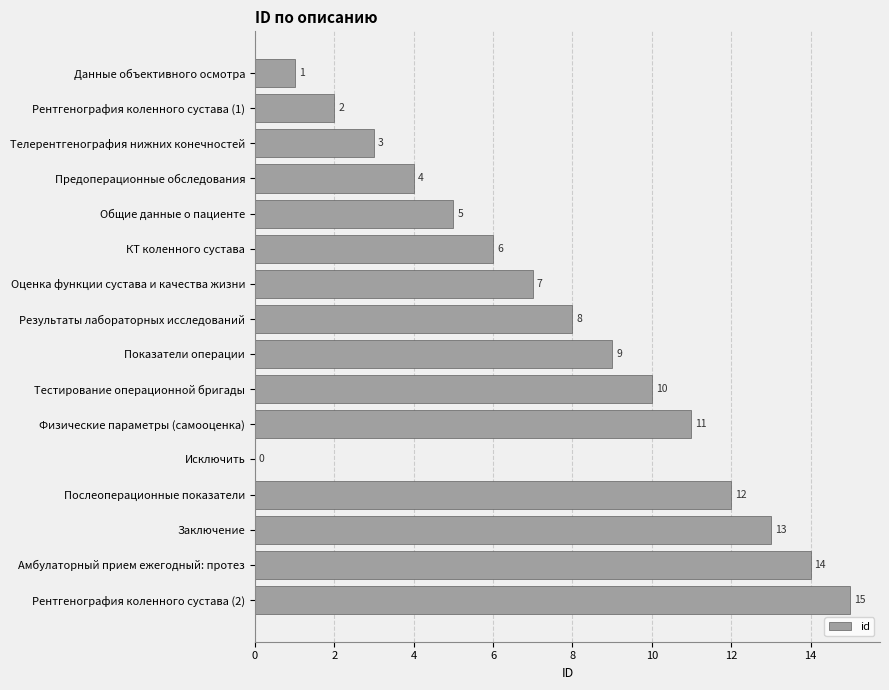

Which category has the highest value across all series?

Рентгенография коленного сустава (2)